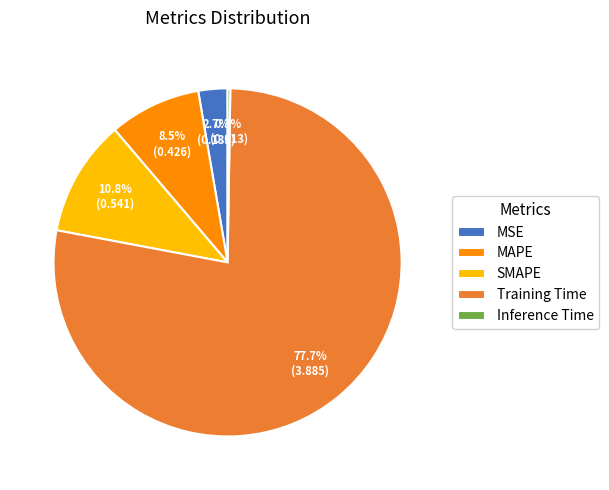

What percentage do MAPE and MSE together represent?

11.2%